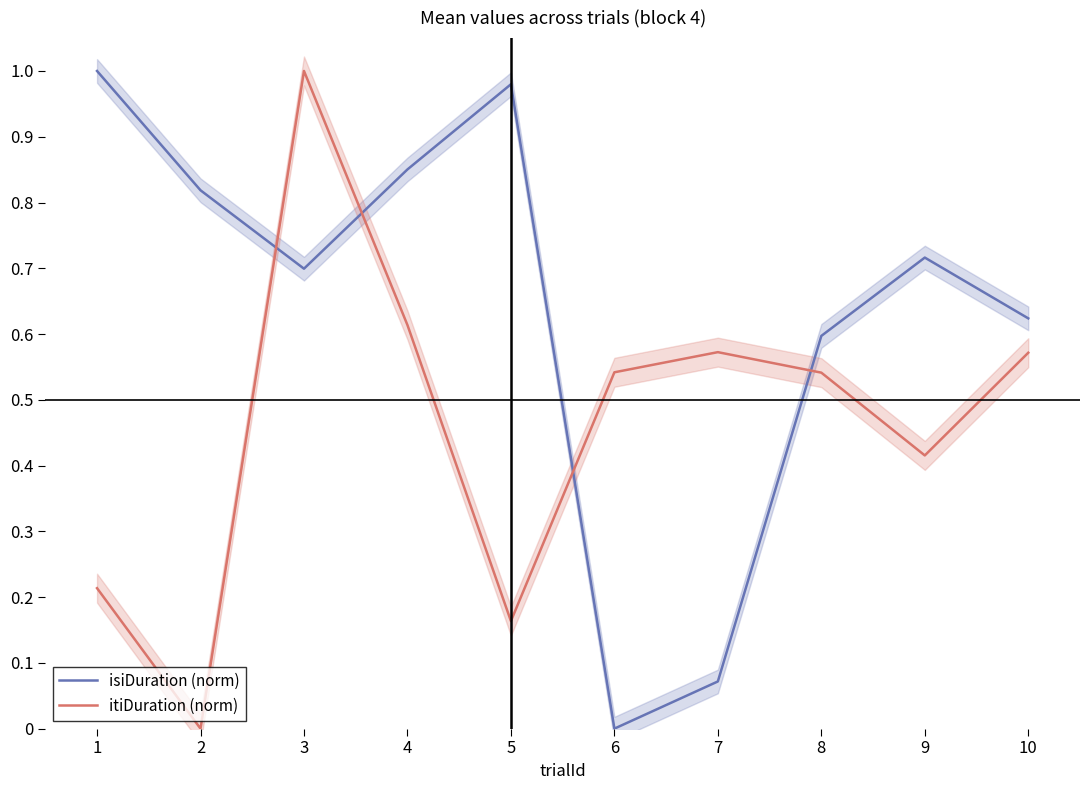

How many lines are shown in the chart?

2